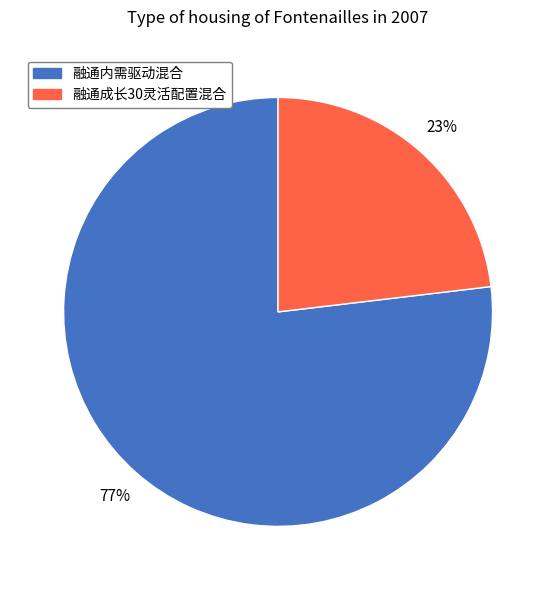

What percentage is the 融通成长30灵活配置混合 slice, to the nearest percent?

23%